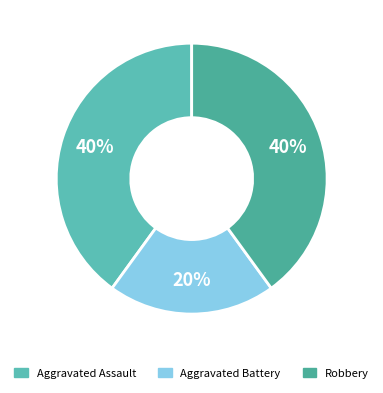

Is there any slice that represents more than half of the pie?

No